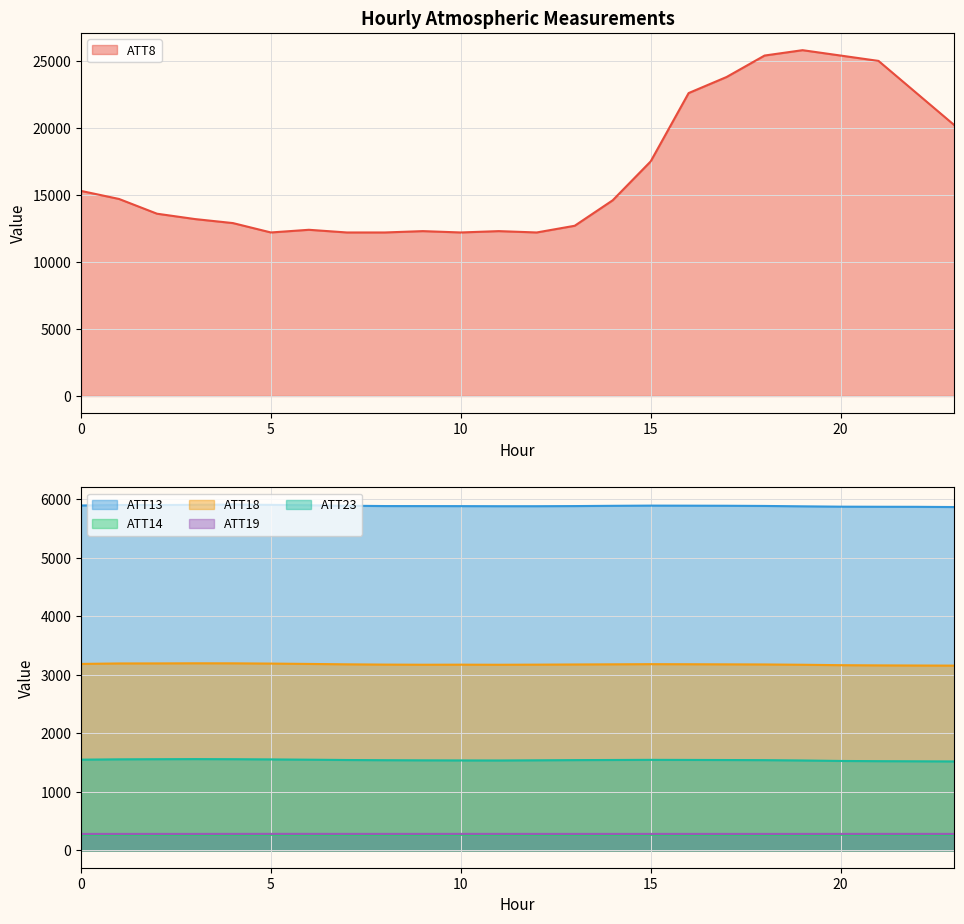

At how many categories does at least one series exceed 2225?

24